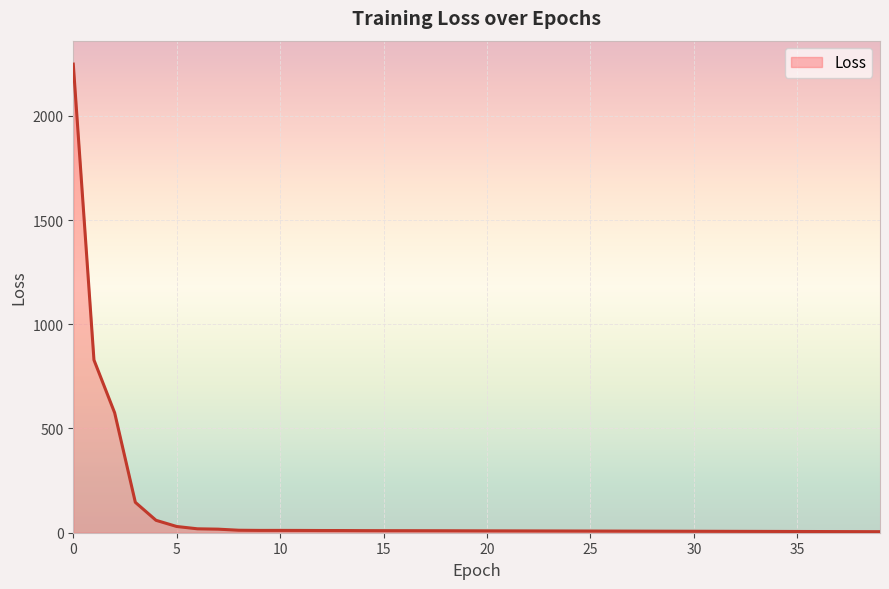

What is the difference between the maximum and minimum values?

2242.9